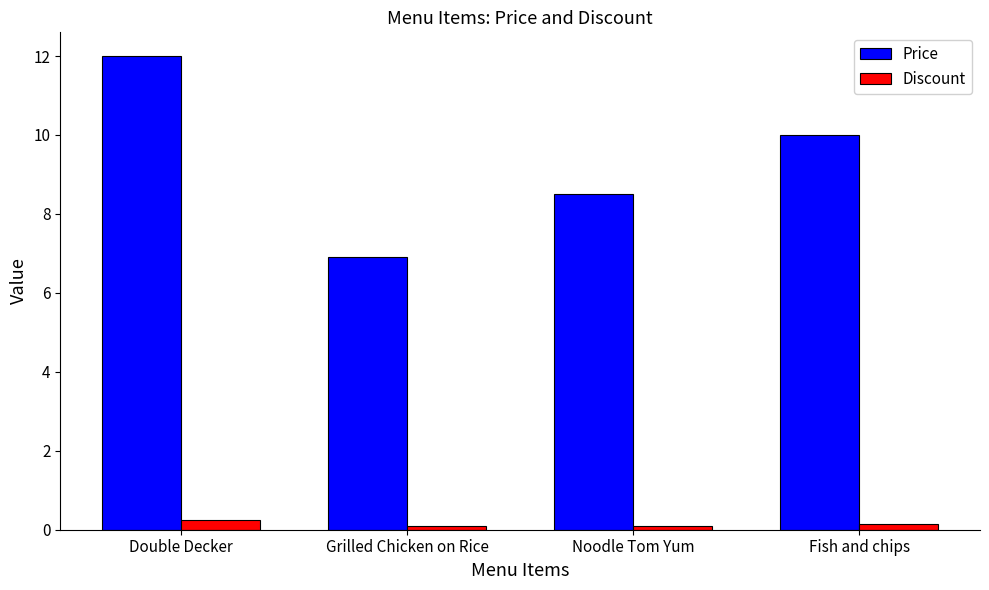

At which label does Price reach its peak?

Double Decker